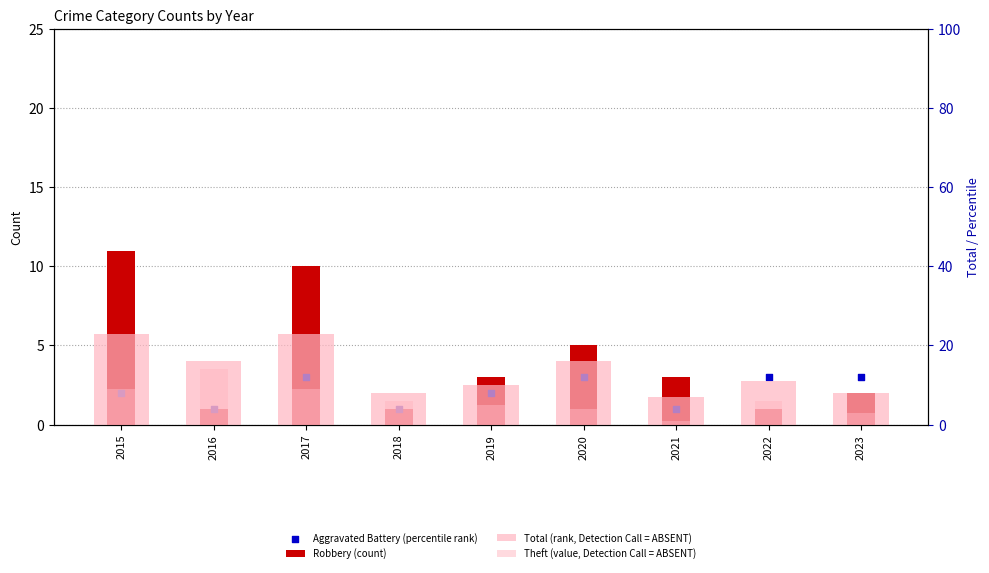

What are all the series names shown in the legend?

Robbery (count), Aggravated Battery (percentile rank), Total (rank, Detection Call = ABSENT), Theft (value, Detection Call = ABSENT)